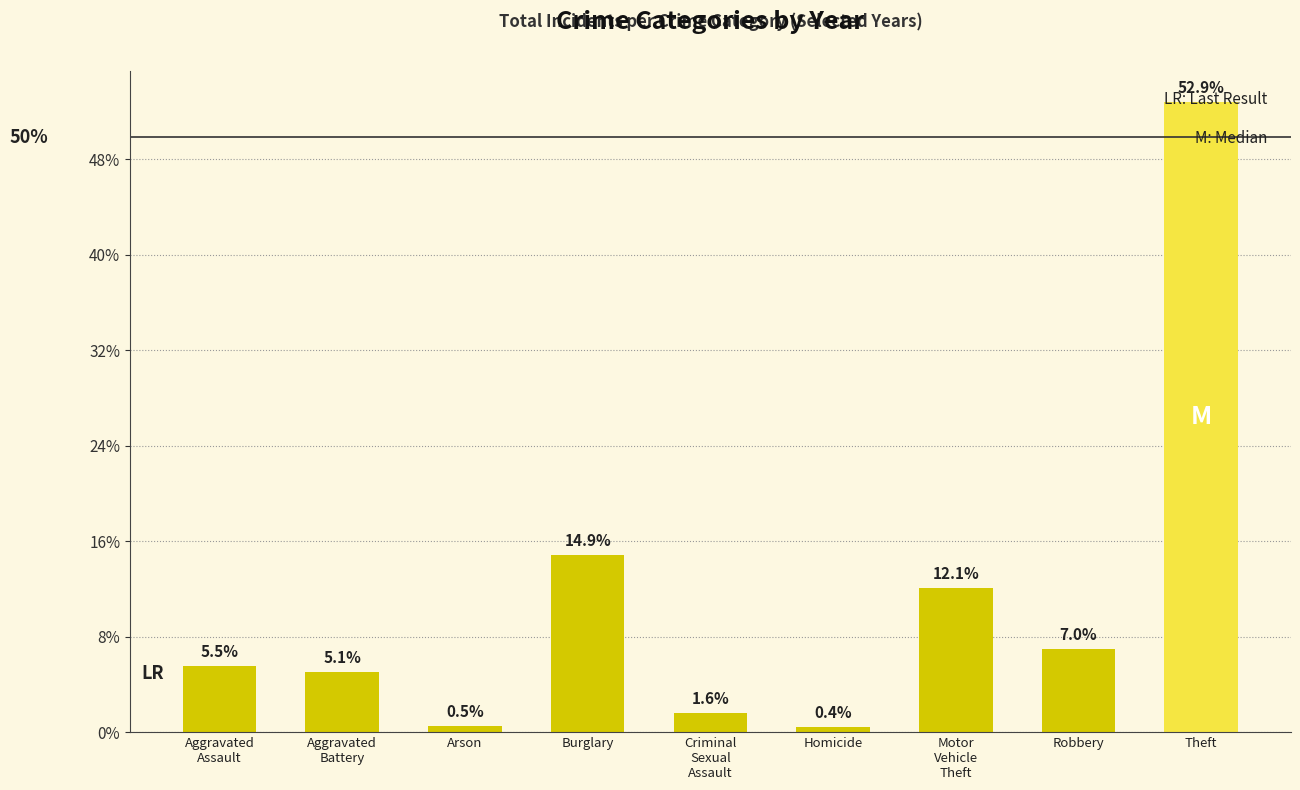

Does the chart contain any negative values?

No